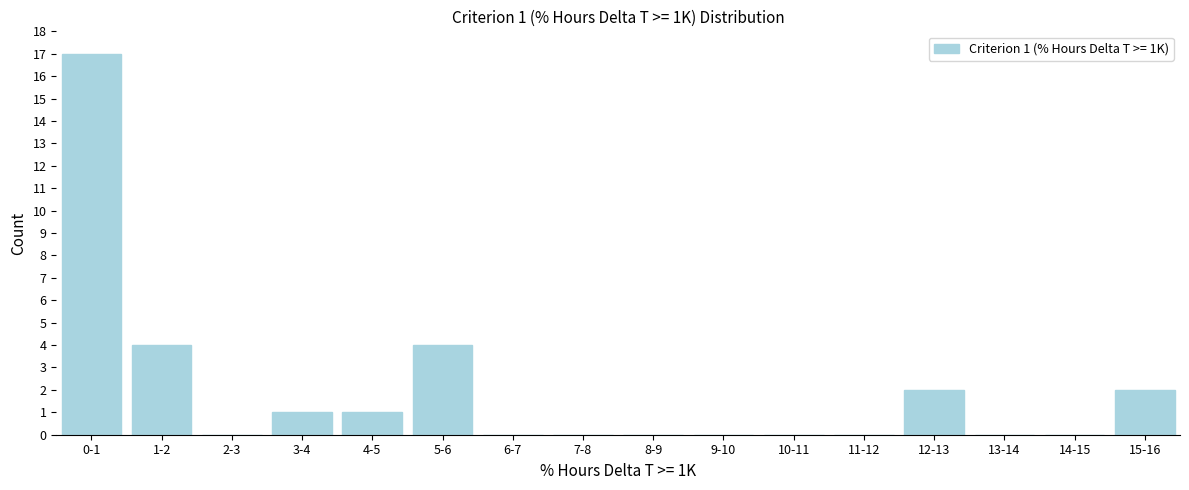

Reading left to right, list all the values displayed in this chart.

0-1=17	1-2=4	2-3=0	3-4=1	4-5=1	5-6=4	6-7=0	7-8=0	8-9=0	9-10=0	10-11=0	11-12=0	12-13=2	13-14=0	14-15=0	15-16=2